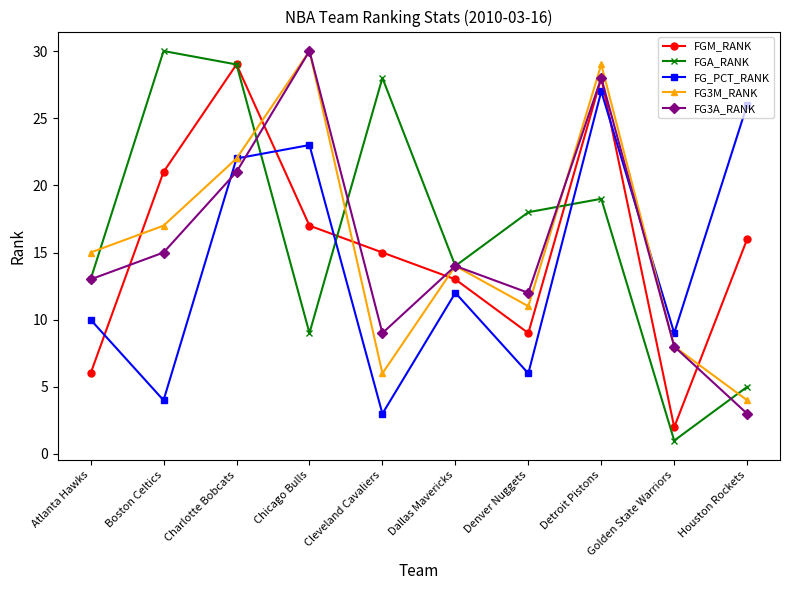

How many data points does each series have?

10